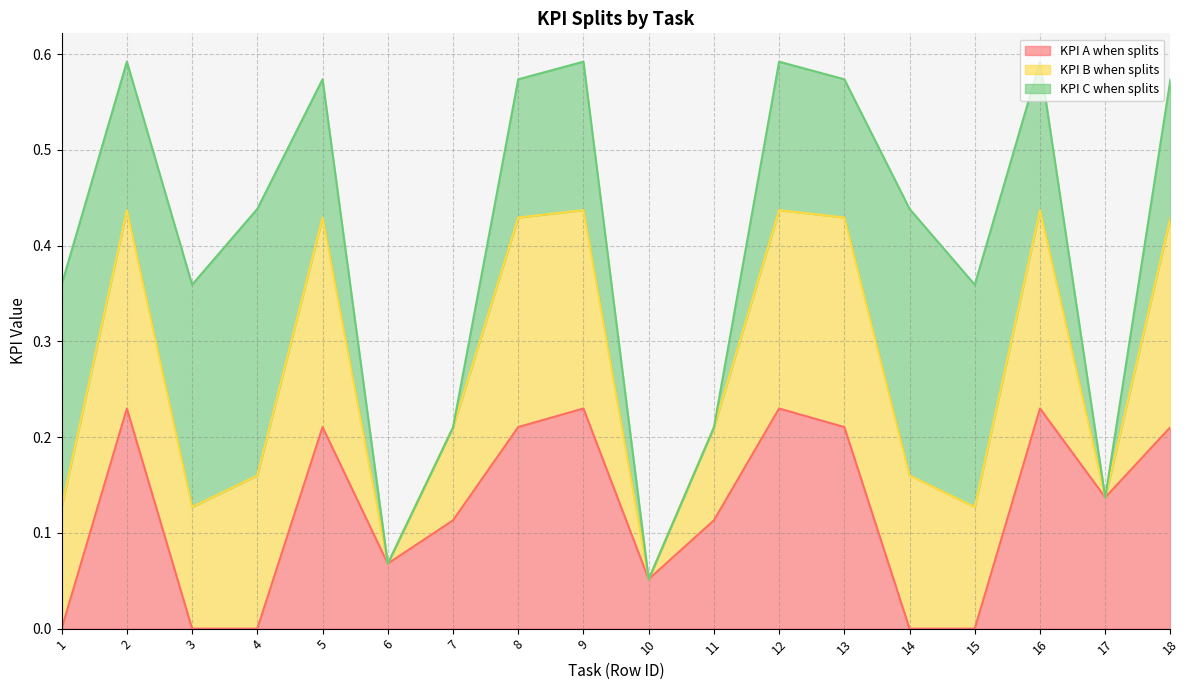

What are all the series names shown in the legend?

KPI A when splits, KPI B when splits, KPI C when splits